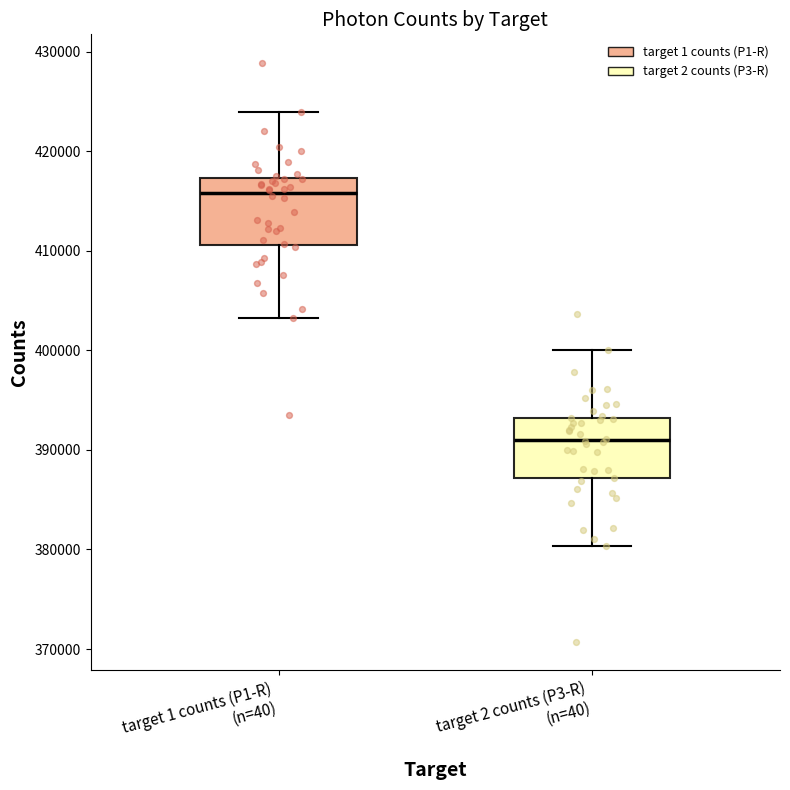

Reading left to right, transcribe this box plot: for each box, give where its median line is, the range the box spans, and where its two whiskers end, as read against the y-axis. The values are not printed on the chart, so give them approximately, as read against the axis.

target 1 counts (P1-R) (n=40): median 416000, box 411000 to 417000, whiskers 403000 to 424000
target 2 counts (P3-R) (n=40): median 391000, box 387000 to 393000, whiskers 380000 to 400000